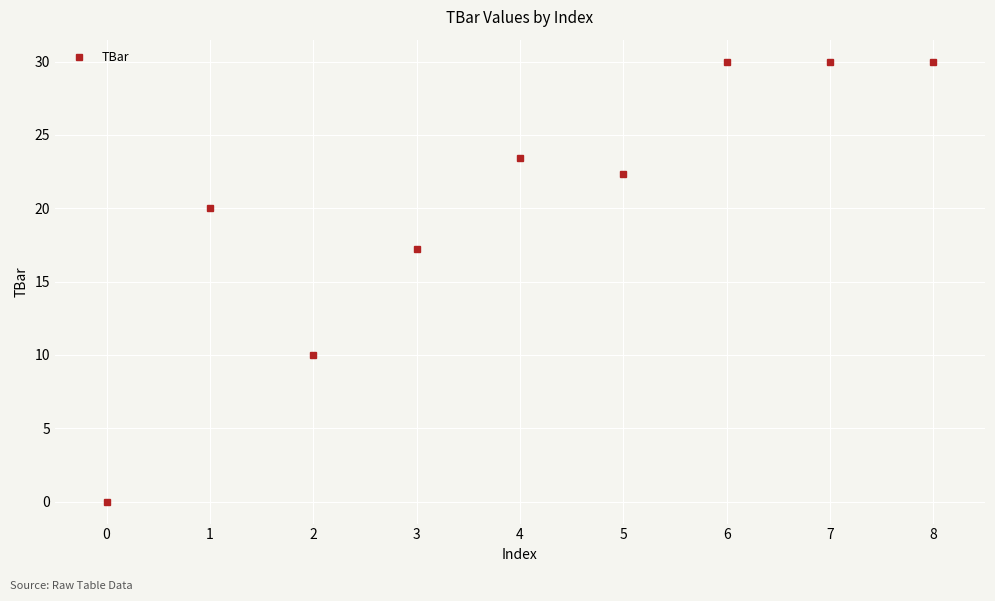

What is the greatest value displayed?

30.0